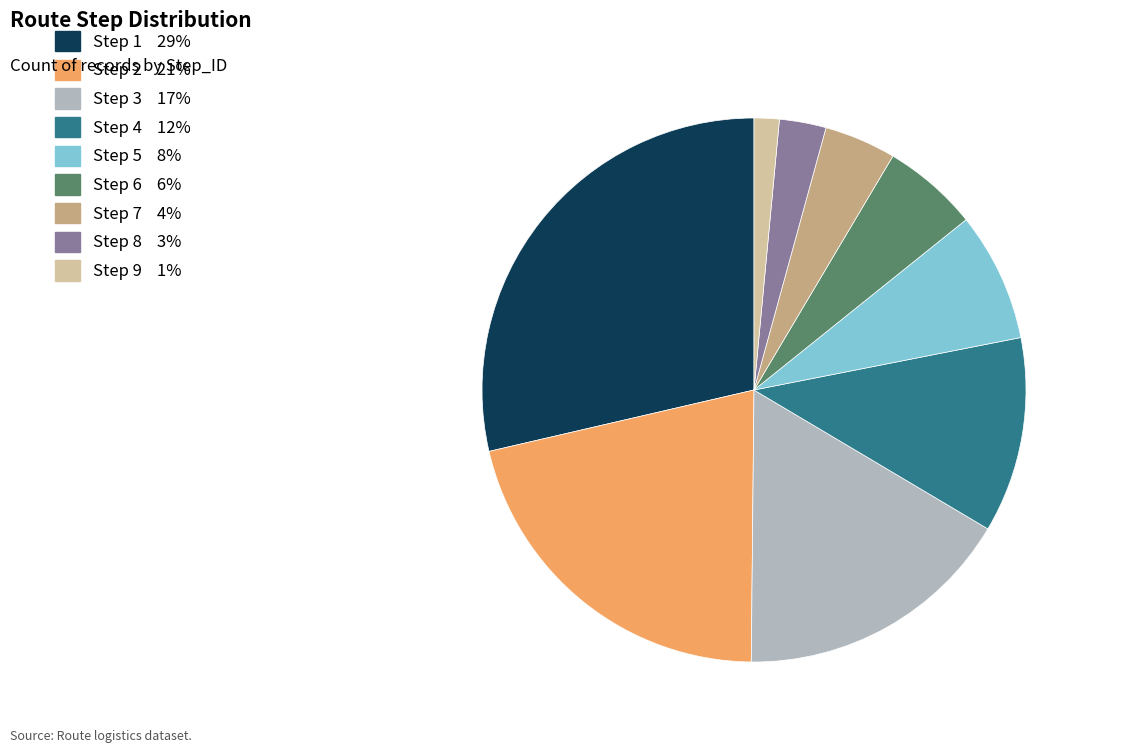

Is there a majority slice in this chart?

No